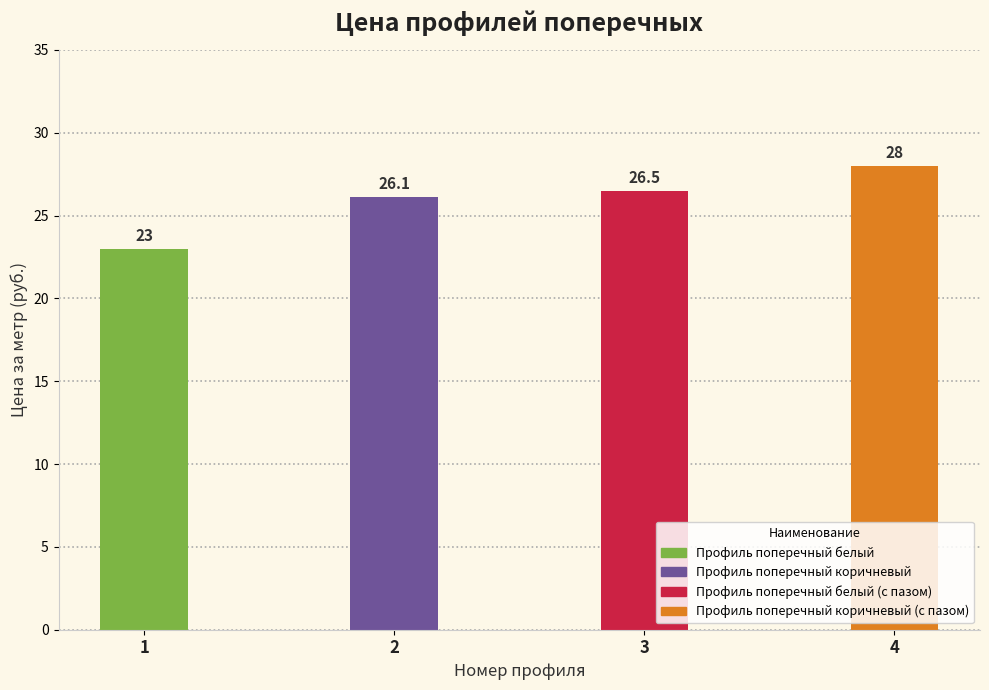

What is the difference between the values at 4 and 3?

1.5